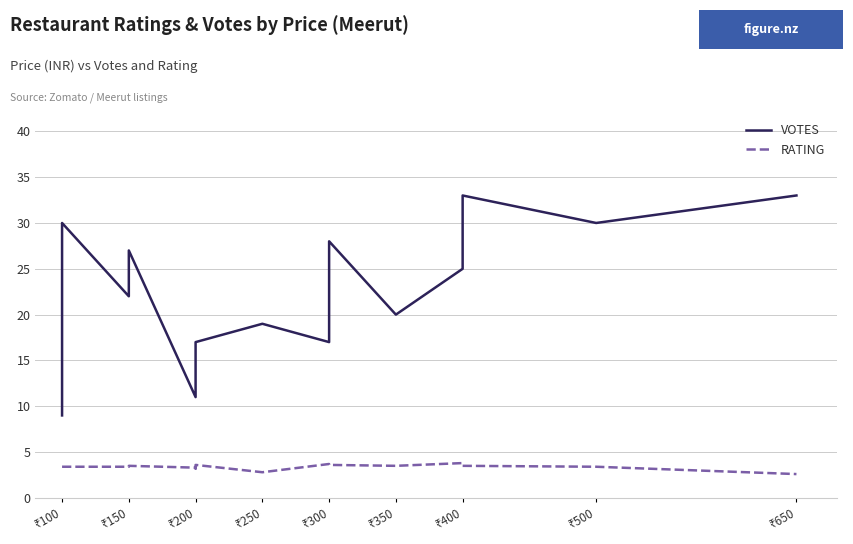

What is the value of the RATING point at the 7th from the left?

3.6